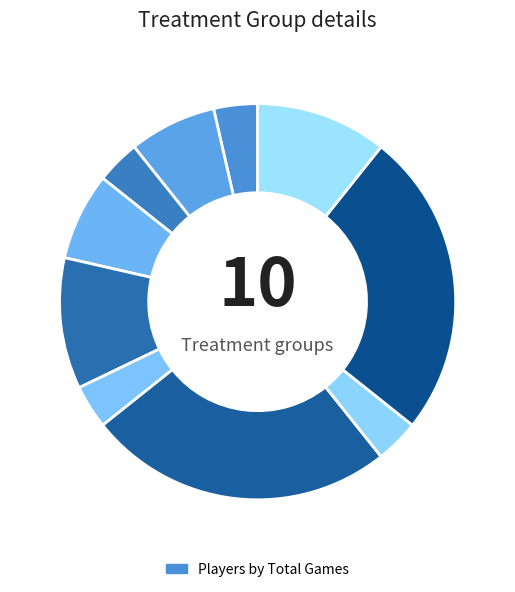

Count the number of slices in the pie.

10